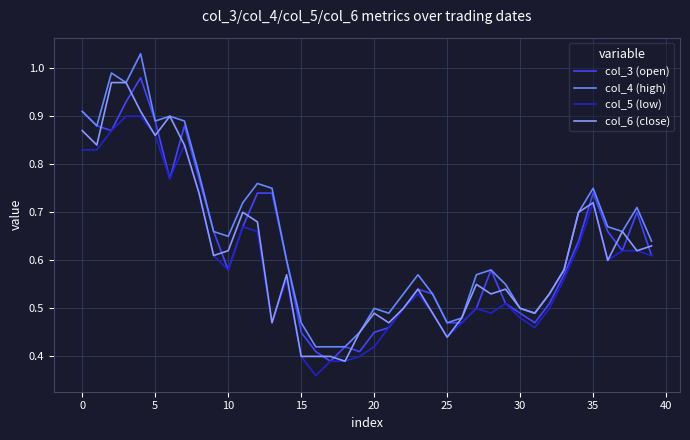

Does the chart have visible grid lines?

Yes